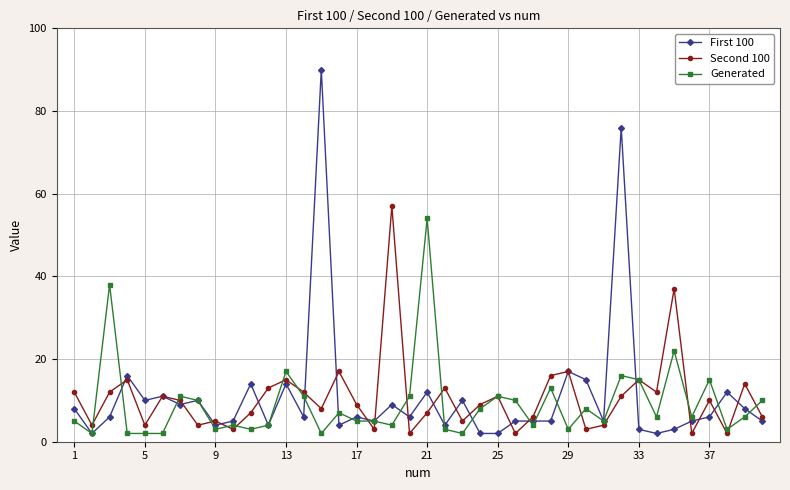

Reading left to right, transcribe all the data shown in this chart.

First 100: 8	2	6	16	10	11	9	10	4	5	14	4	14	6	90	4	6	5	9	6	12	4	10	2	2	5	5	5	17	15	5	76	3	2	3	5	6	12	8	5
Second 100: 12	4	12	15	4	11	10	4	5	3	7	13	15	12	8	17	9	3	57	2	7	13	5	9	11	2	6	16	17	3	4	11	15	12	37	2	10	2	14	6
Generated: 5	2	38	2	2	2	11	10	3	4	3	4	17	11	2	7	5	5	4	11	54	3	2	8	11	10	4	13	3	8	5	16	15	6	22	6	15	3	6	10